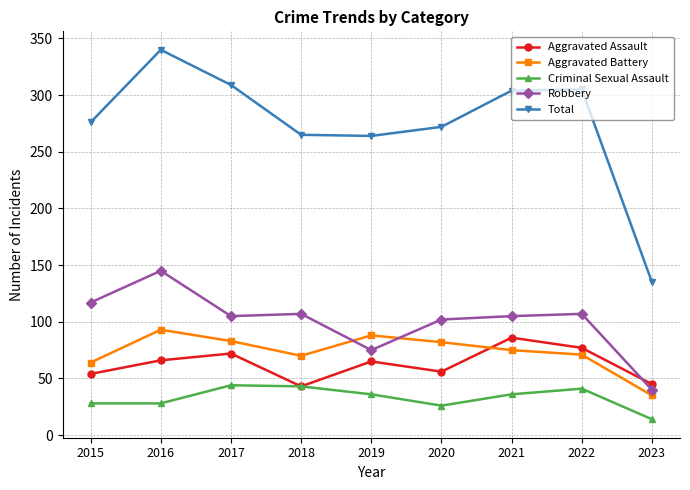

What is the total value across all series at 2015?

539